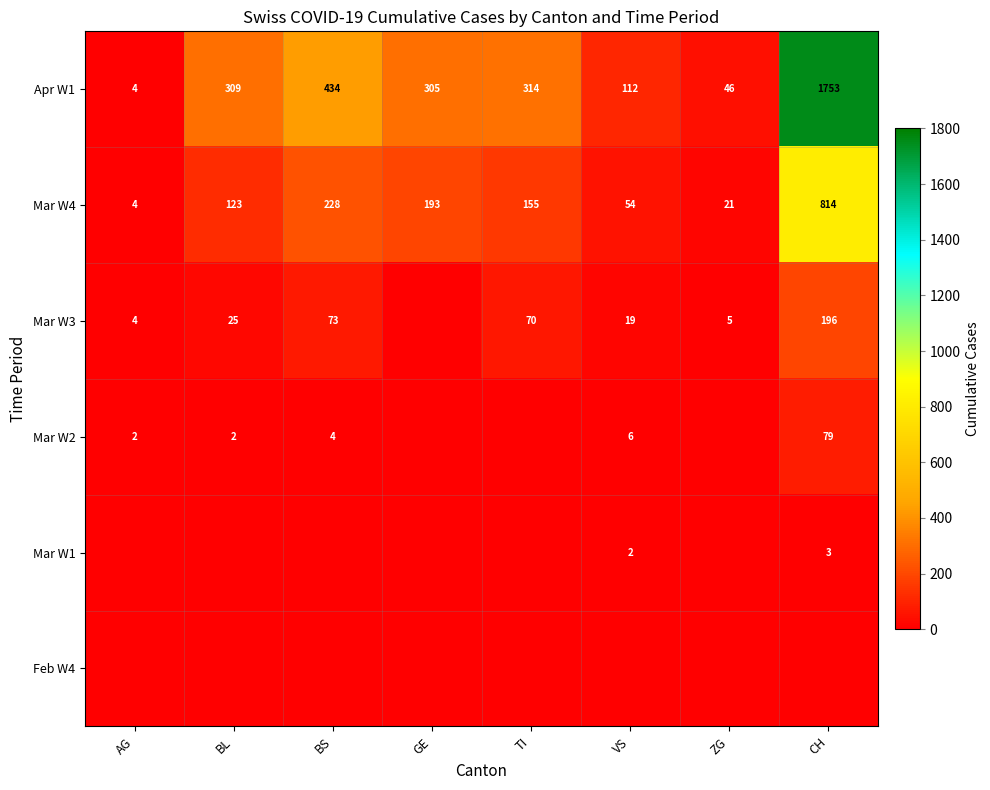

How many values in the Apr W1 series are below 309?

4